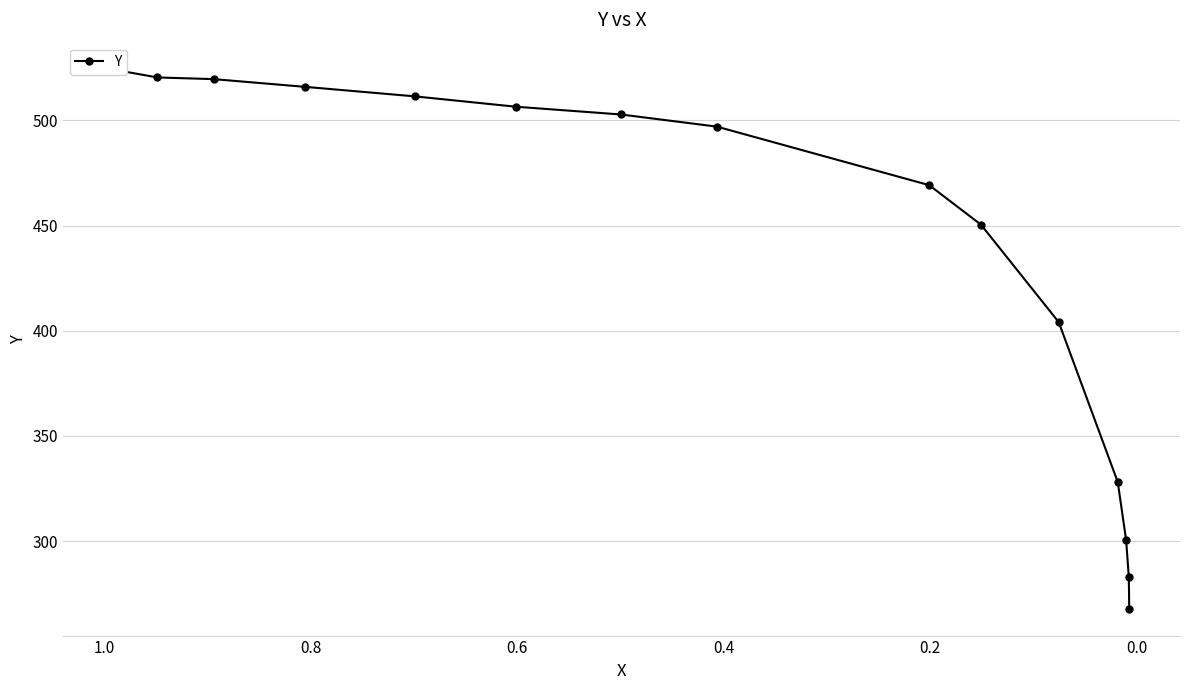

Is this an area chart (filled region under the line)?

No